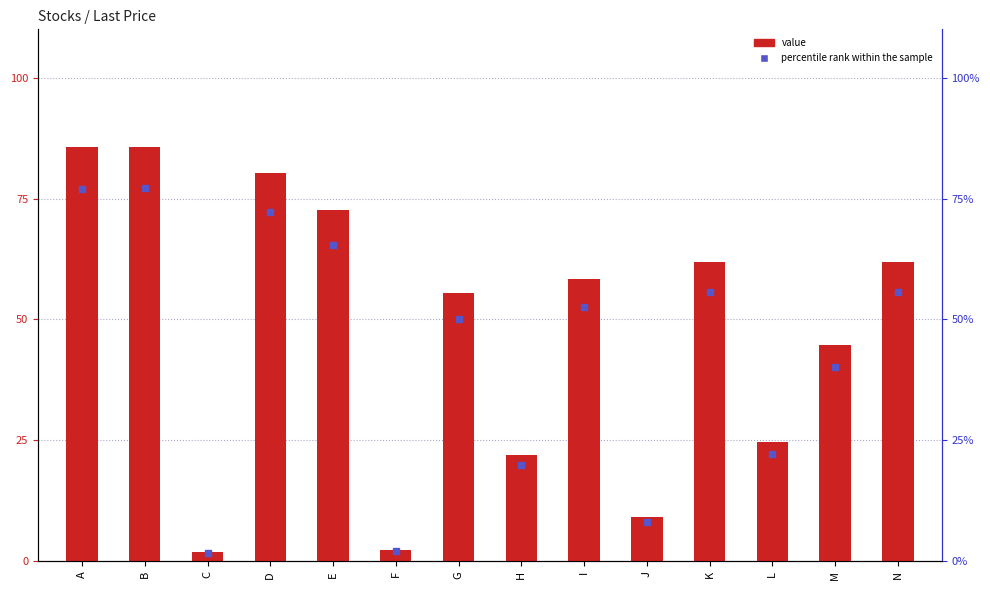

What is the total value across all series at D?

152.7